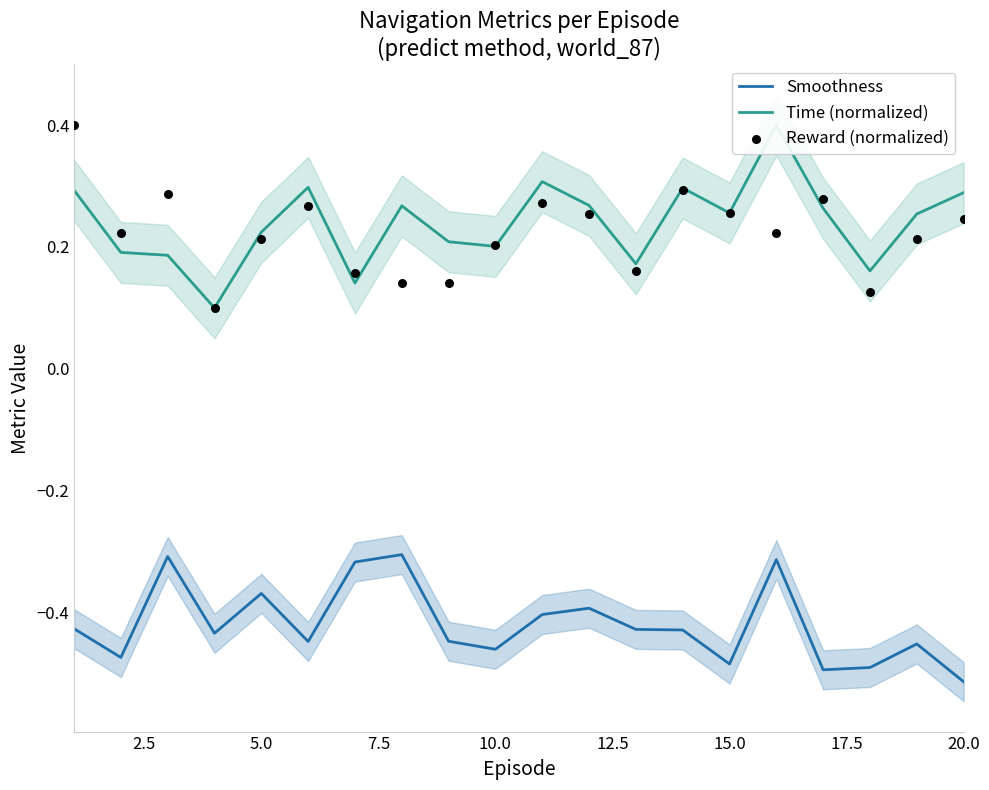

The value of Smoothness at 10.0 is -0.1. True or false?

False